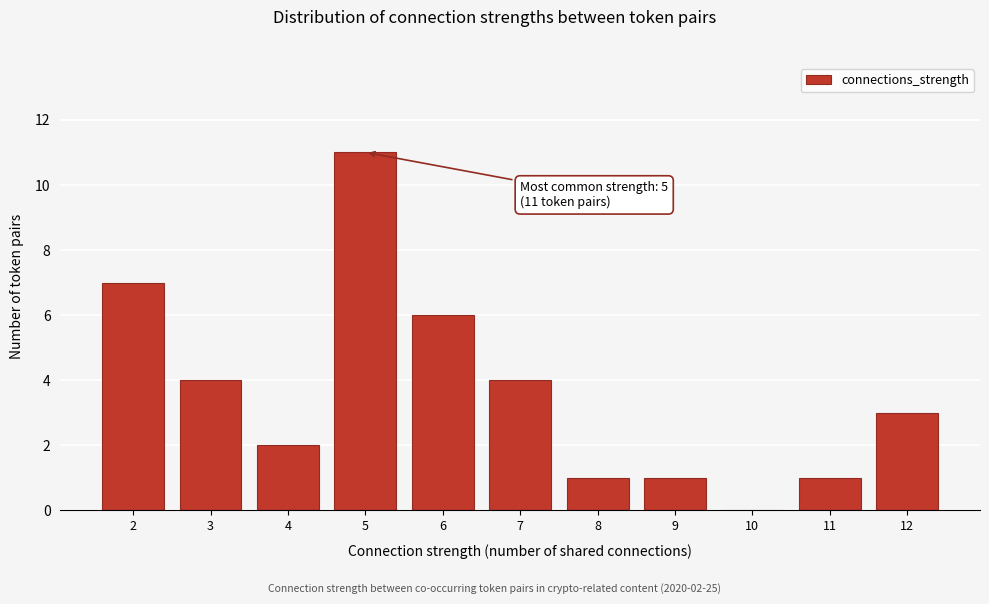

Reading left to right, extract all data points from this chart.

2=7	3=4	4=2	5=11	6=6	7=4	8=1	9=1	10=0	11=1	12=3